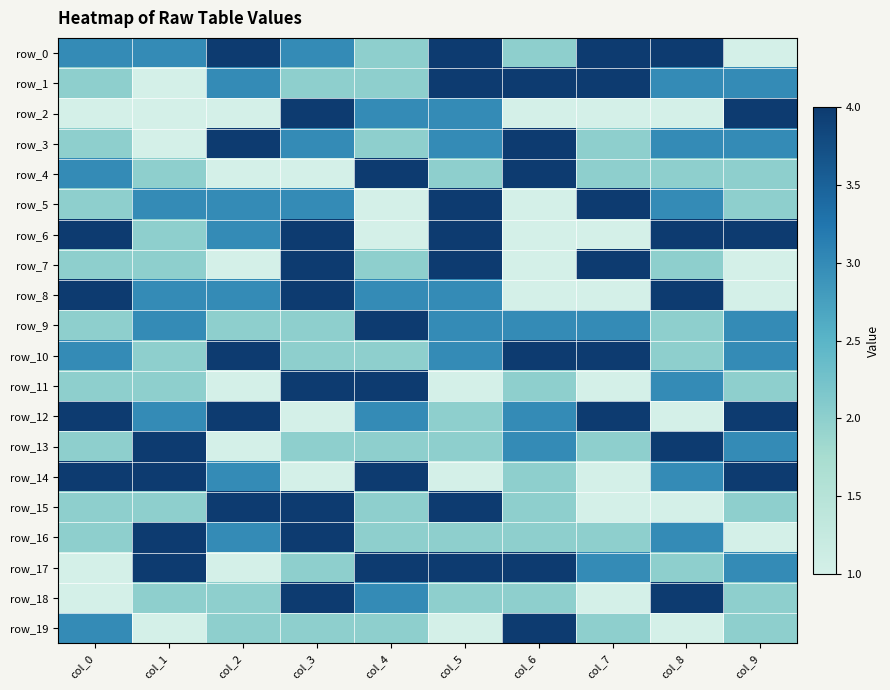

The row_9 series shows 2 at col_3. True or false?

True